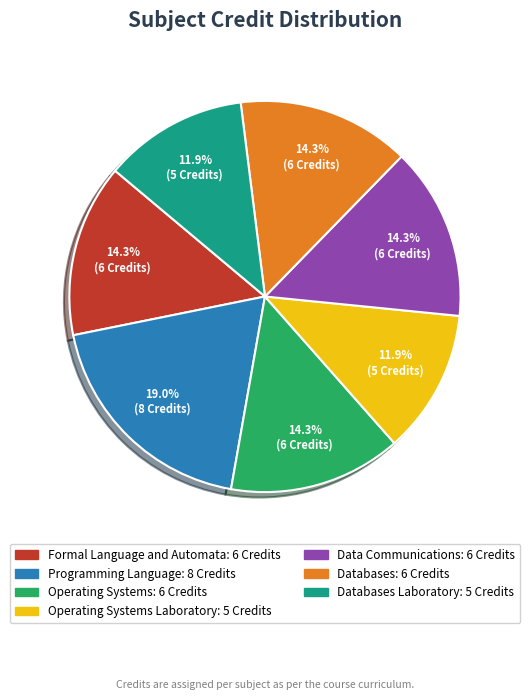

To the nearest percent, what is the average slice percentage?

14%